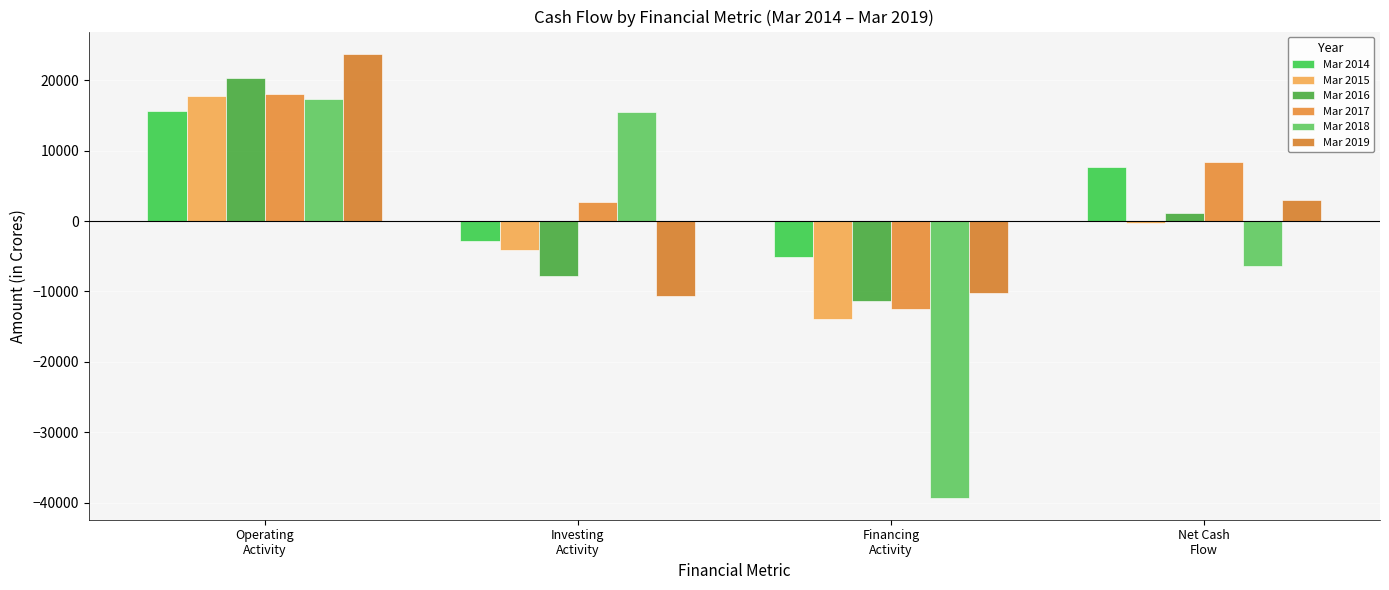

Read the Mar 2016 value at Net Cash
Flow.

1206